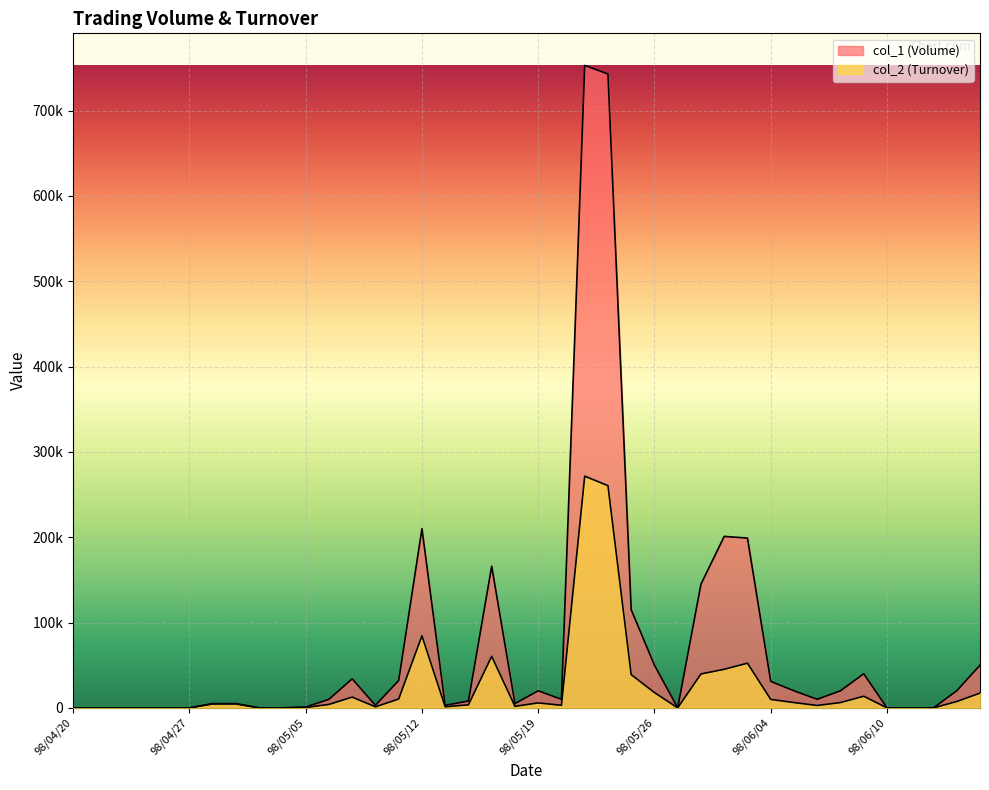

Is the value of col_1 (Volume) at 98/05/19 greater than the value of col_2 (Turnover) at 98/06/09?

Yes